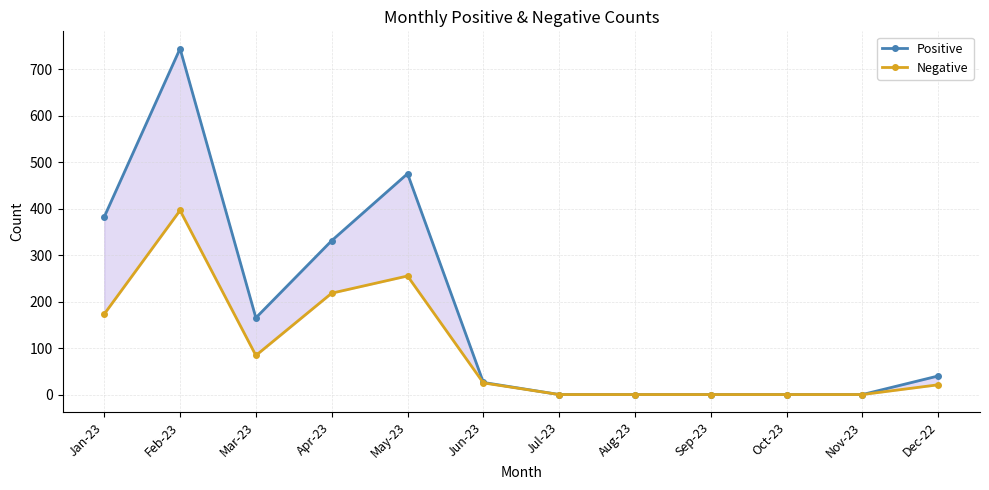

What is the difference between the second highest and minimum values in the Positive series?

475